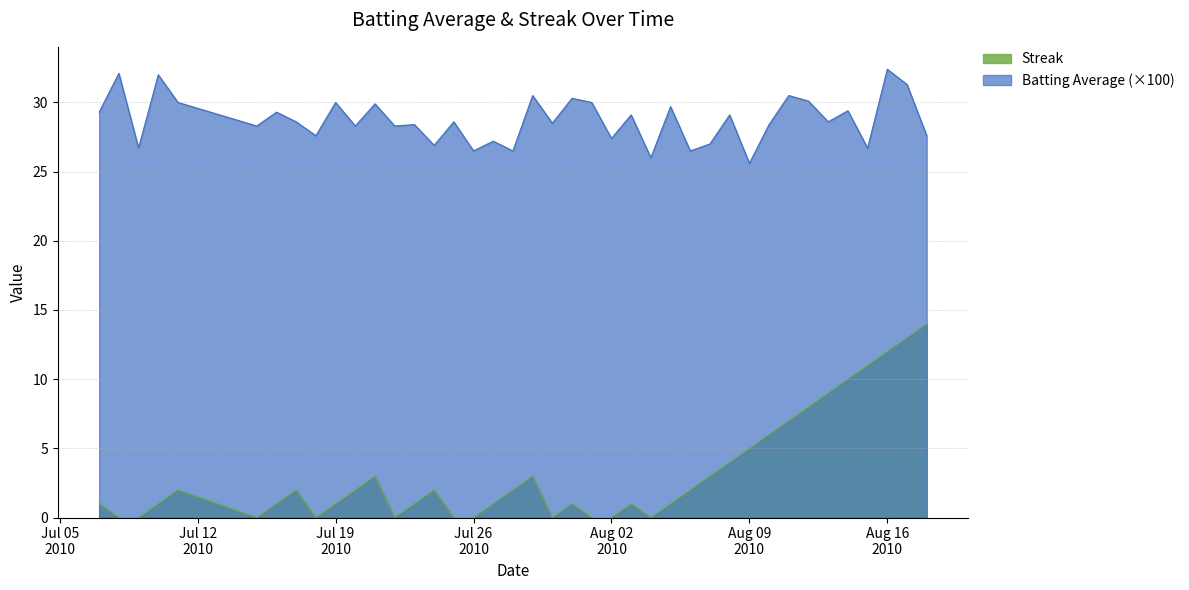

At 2010-07-17, list the series in order from largest to smallest.

Batting Average1, Streak